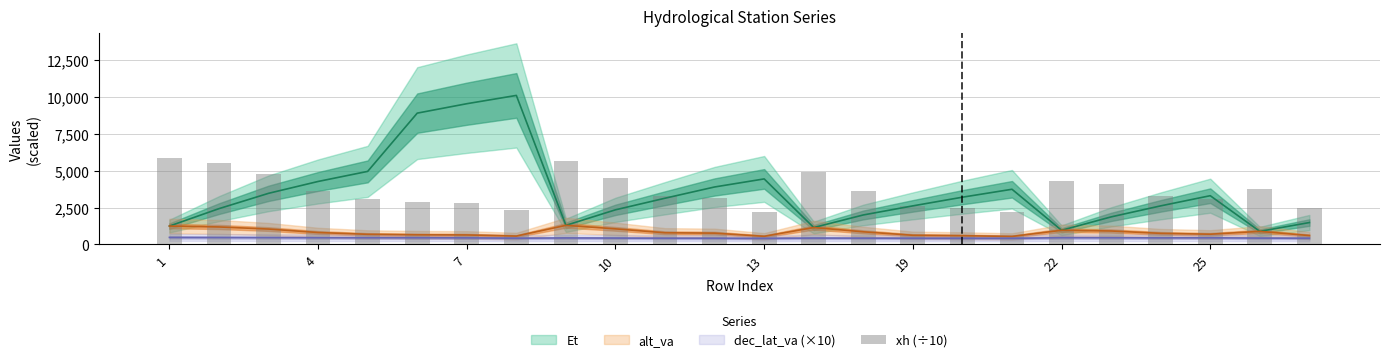

The chart shows a value of 1285.3 at 13. True or false?

False